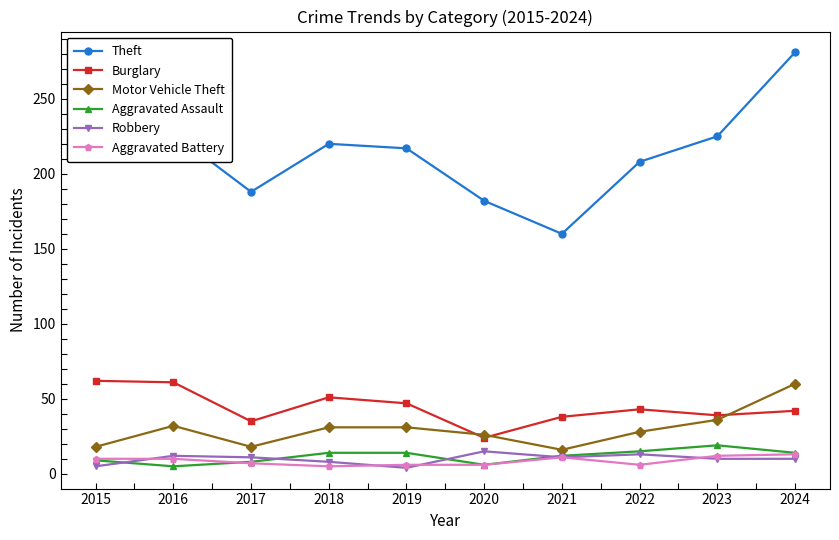

Is it true that Burglary equals 61 at 2016?

True